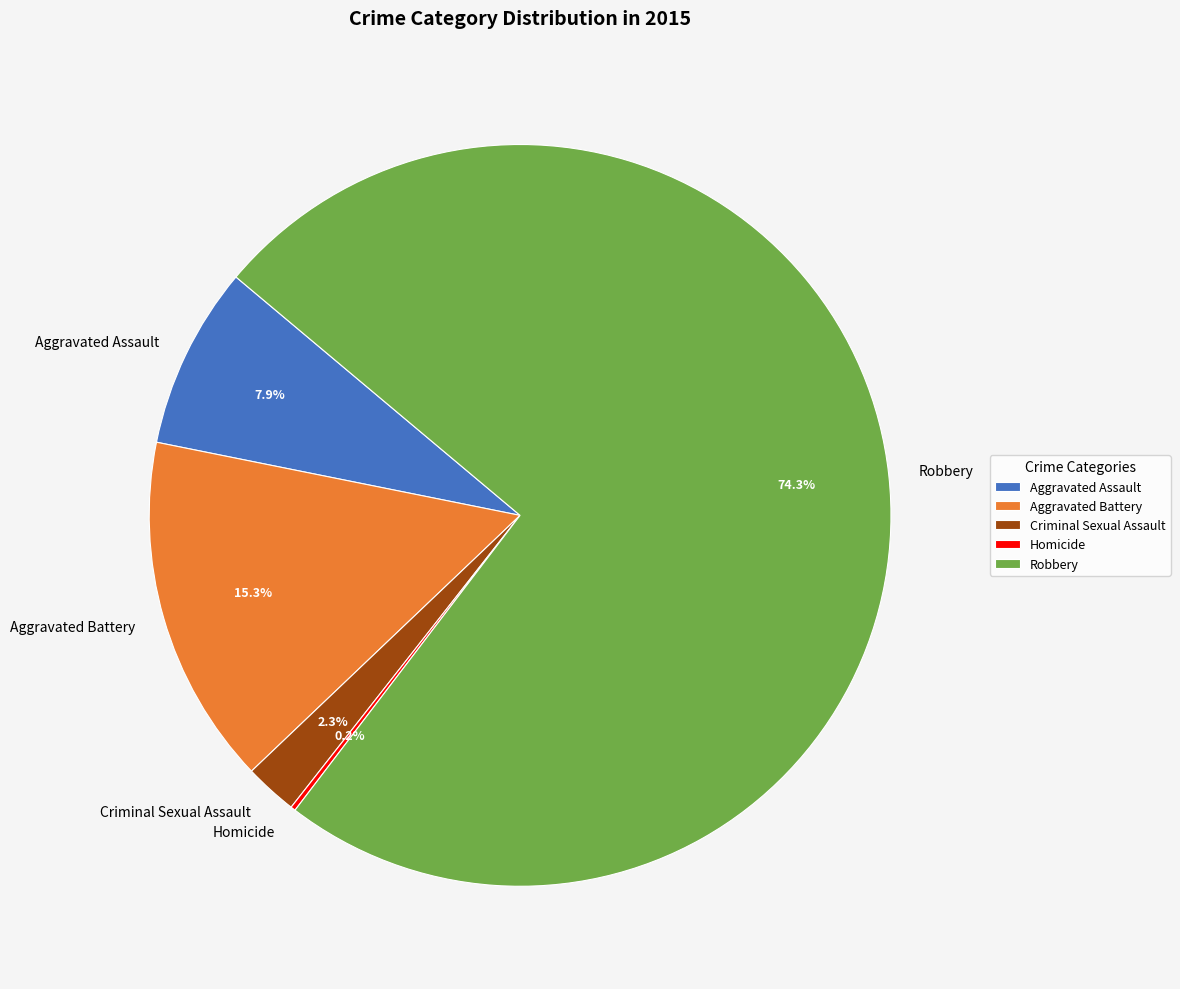

To the nearest percent, what portion does Aggravated Battery represent?

15%